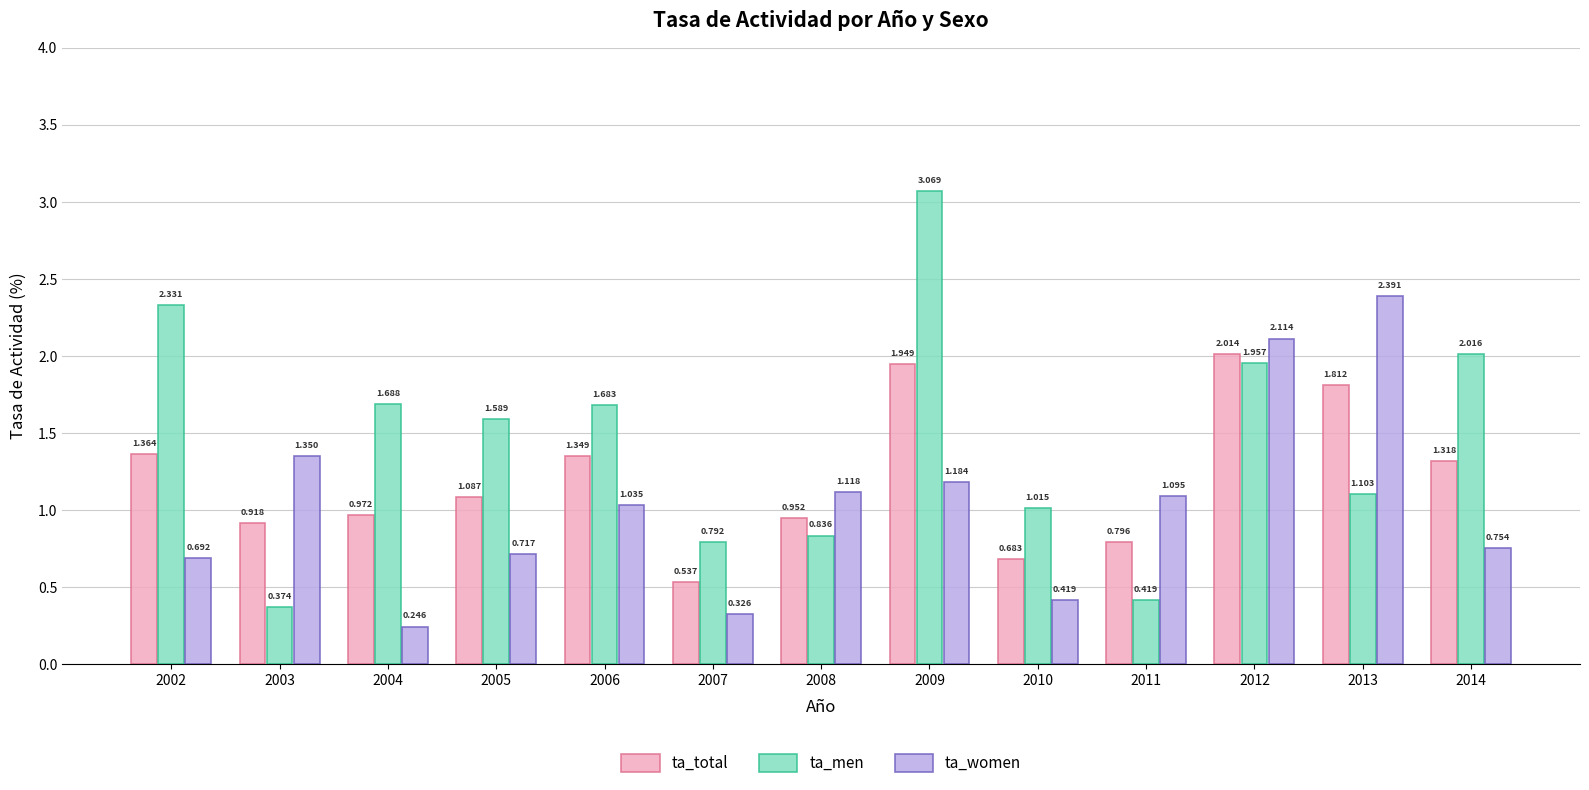

Which series has the largest range (max minus min)?

ta_men